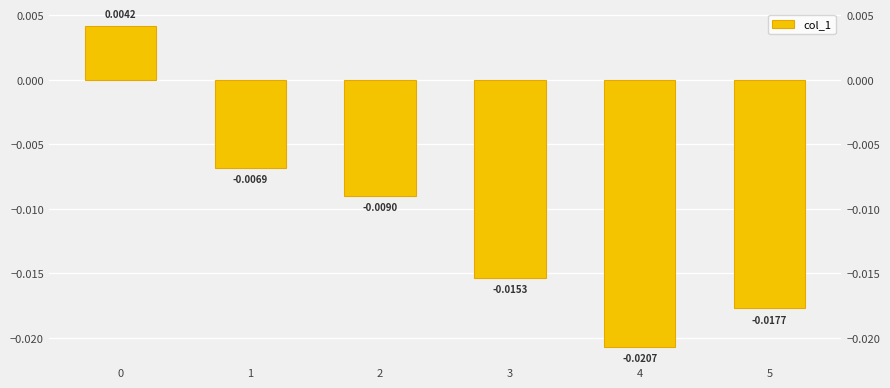

How many categories are shown in the chart?

6